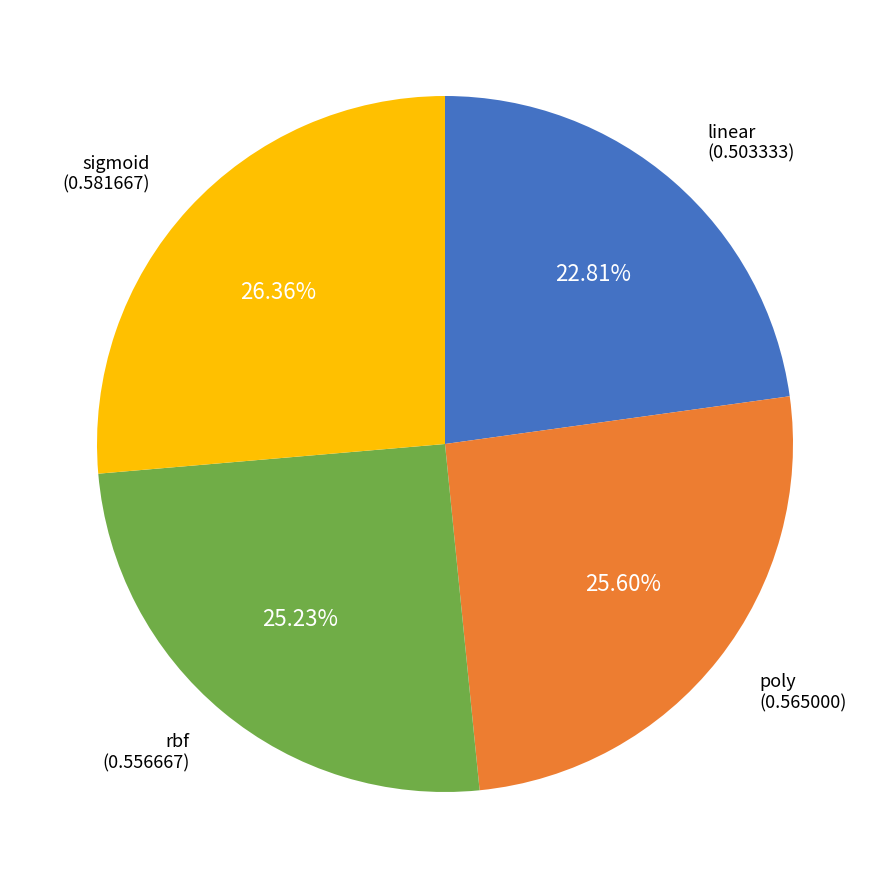

Is there any slice that represents more than half of the pie?

No